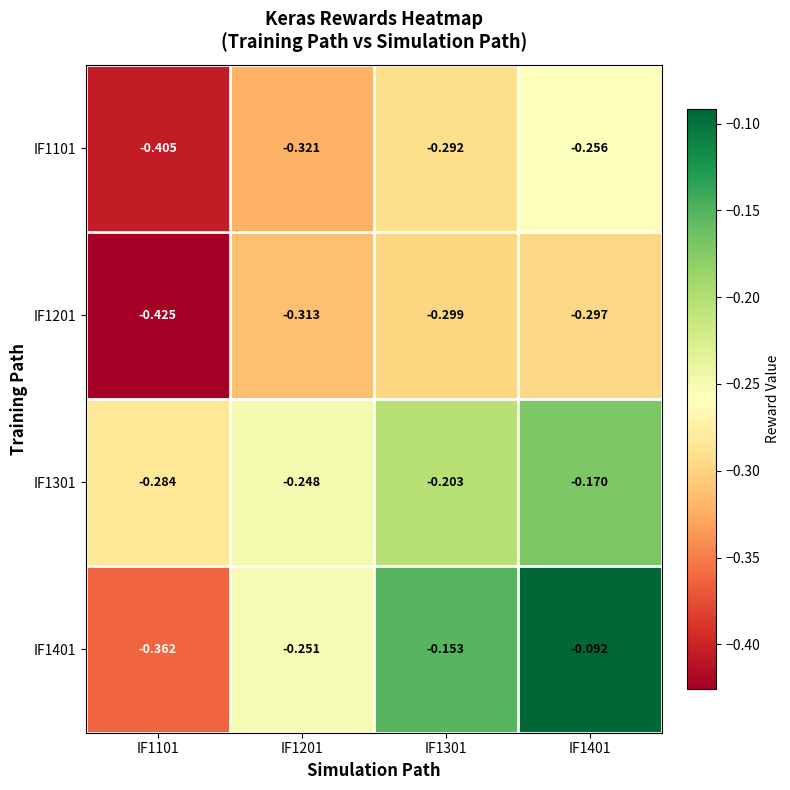

Is the value of IF1401 at IF1201 greater than the value of IF1201 at IF1401?

Yes